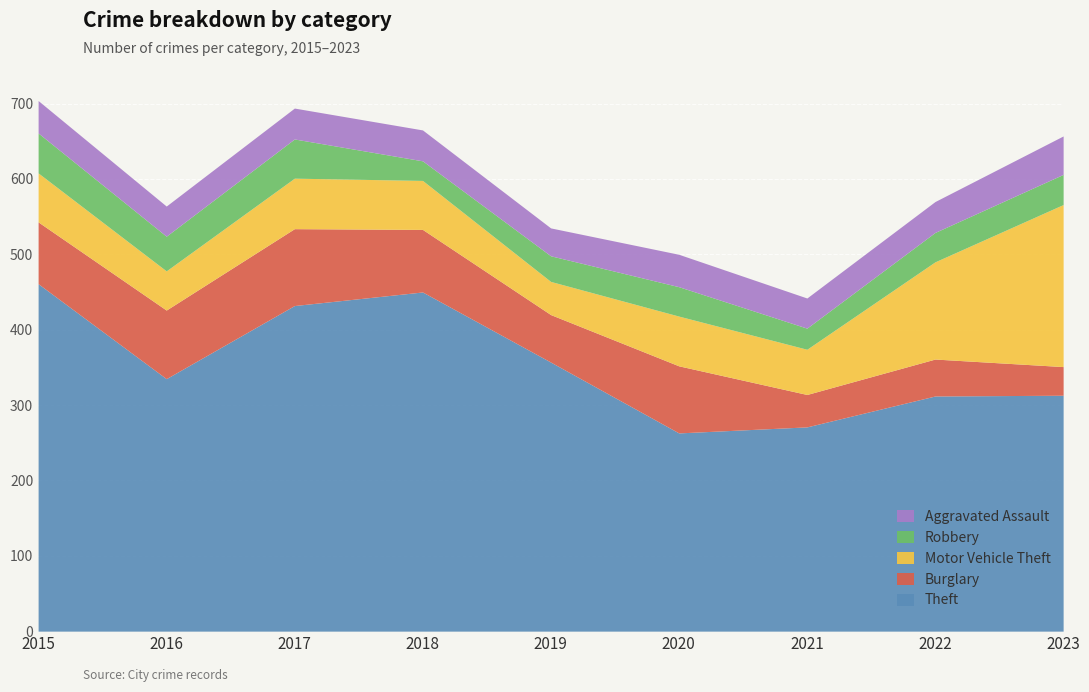

What is the difference between the maximum and minimum values in the Motor Vehicle Theft series?

171